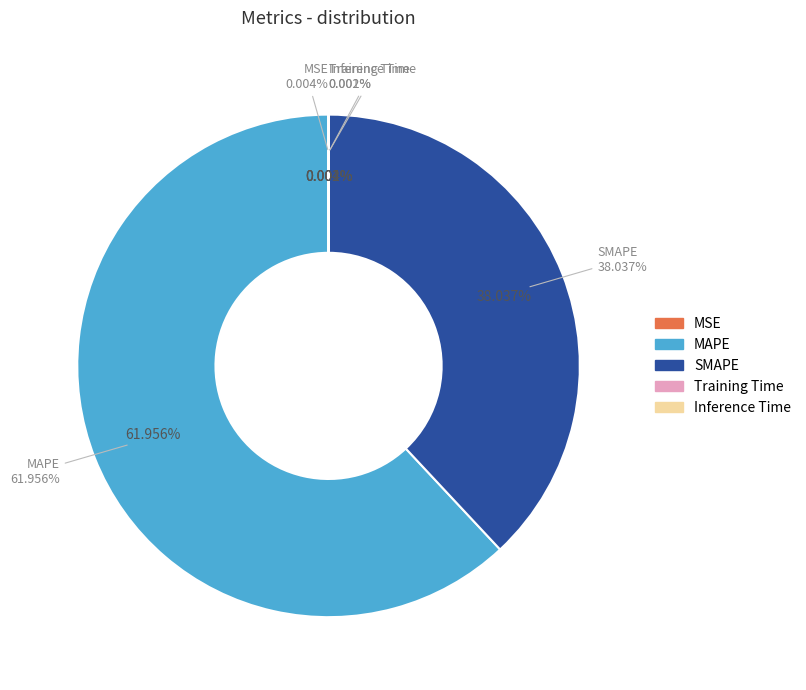

To the nearest percent, what is the difference between the MSE and SMAPE slice percentages?

38%